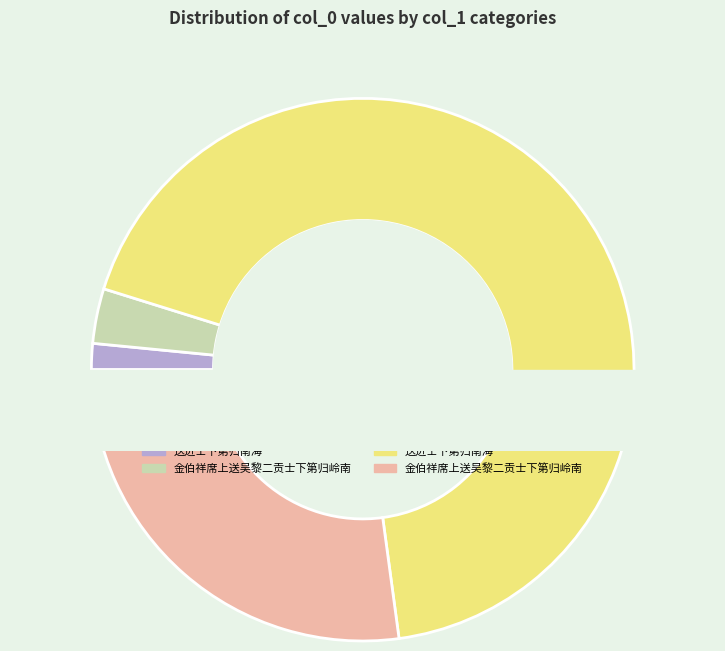

Does any single category account for the majority?

Yes